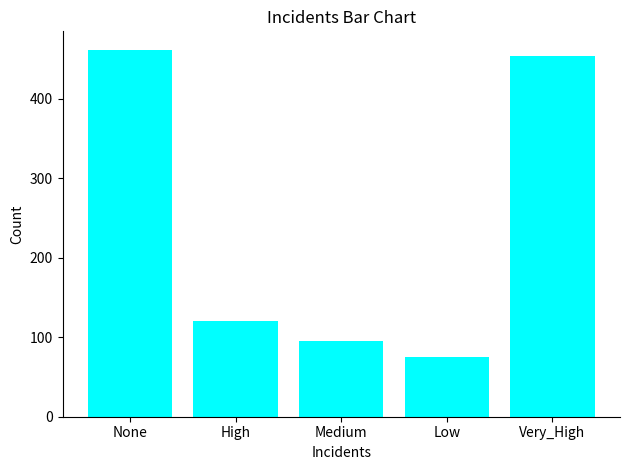

At which category does the chart reach its minimum across all series?

Low